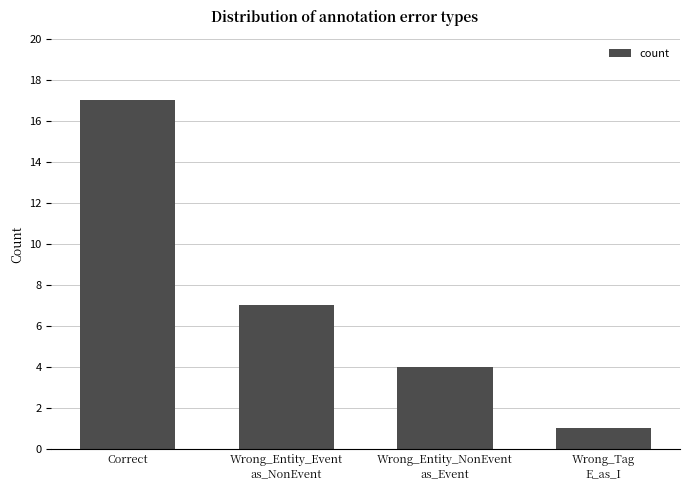

What is the label of the 4th bar from the right?

Correct